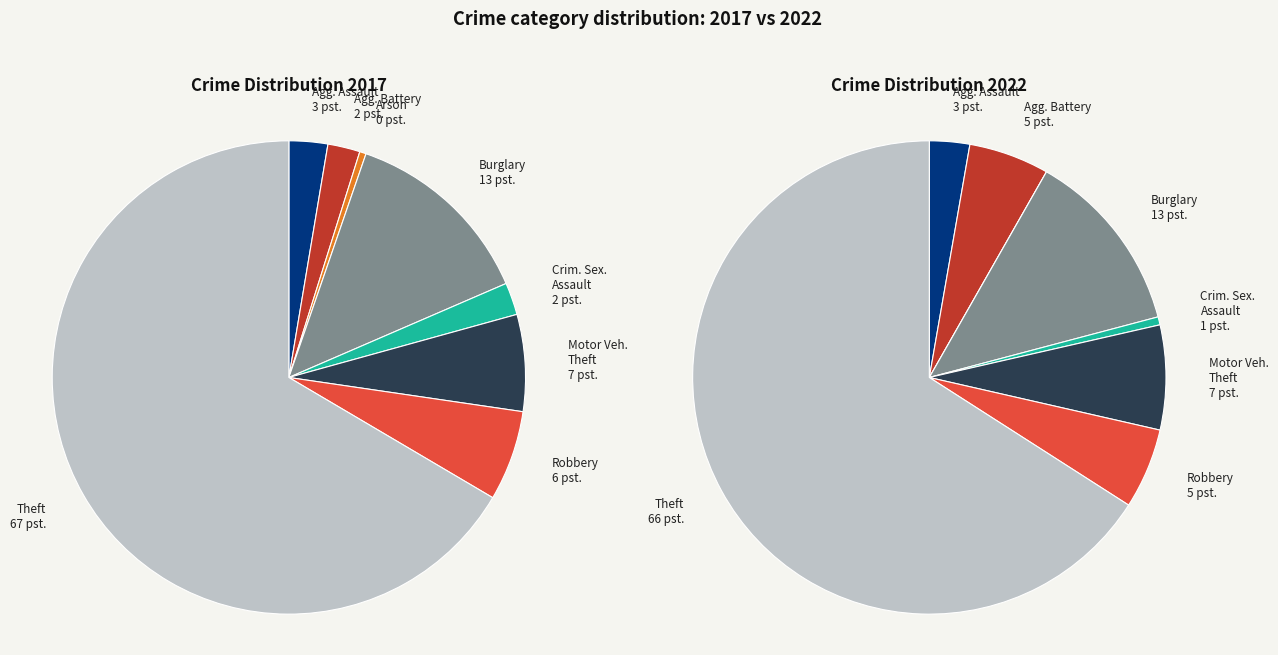

What is the difference between the highest and lowest values at 4?

4